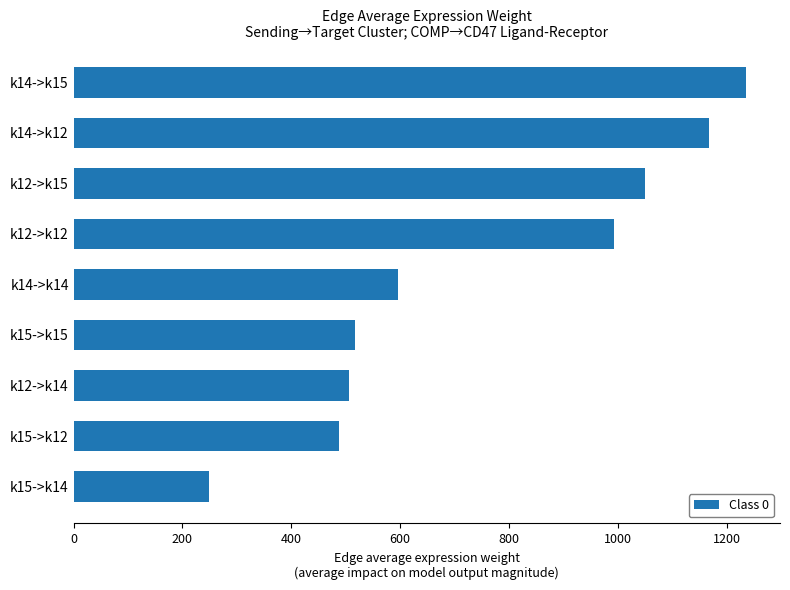

Reading bottom to top, list all the values displayed in this chart.

k15->k14=249.0	k15->k12=487.7	k12->k14=506.5	k15->k15=516.3	k14->k14=596.1	k12->k12=992.0	k12->k15=1050.3	k14->k12=1167.4	k14->k15=1236.0